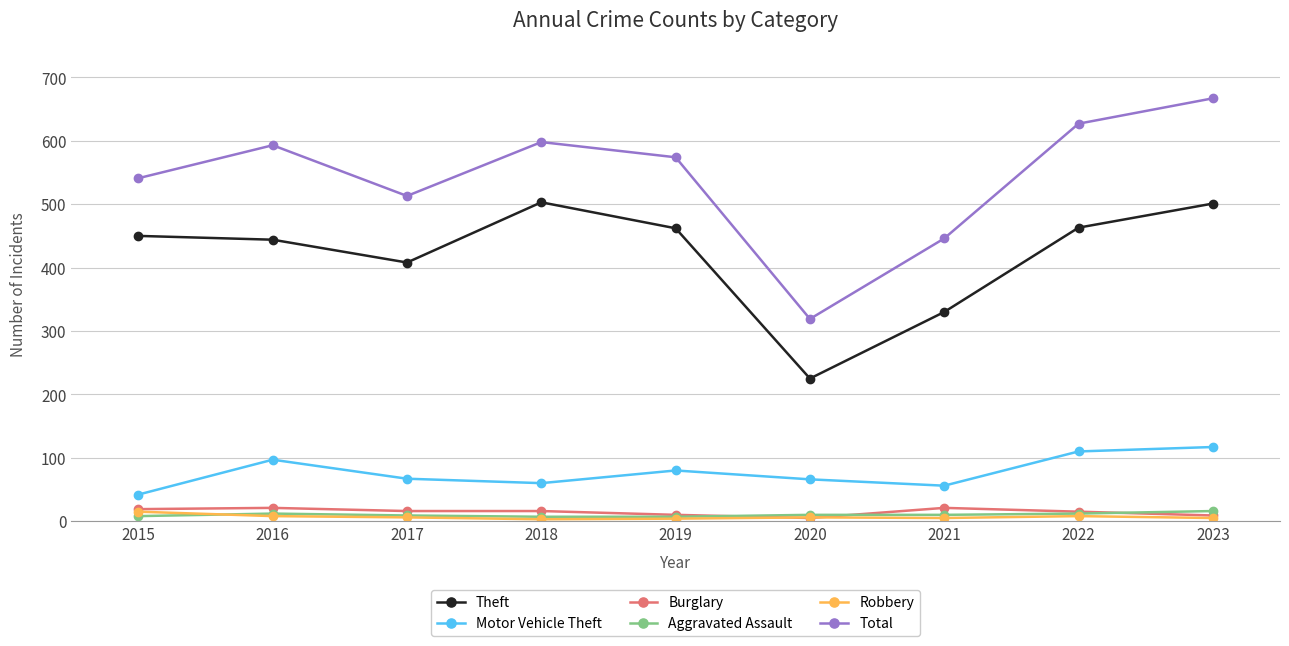

The Total series shows 1066 at 2016. True or false?

False